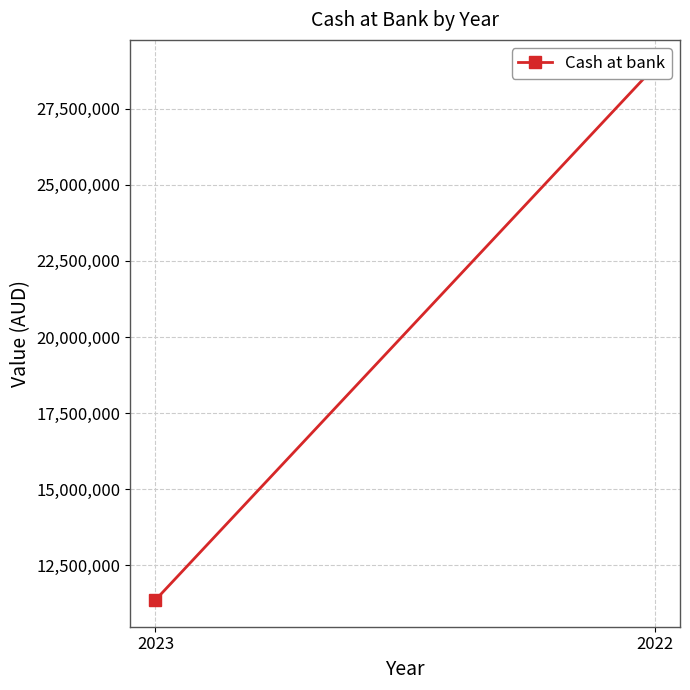

What is the value of the 2nd point from the left?

28882033